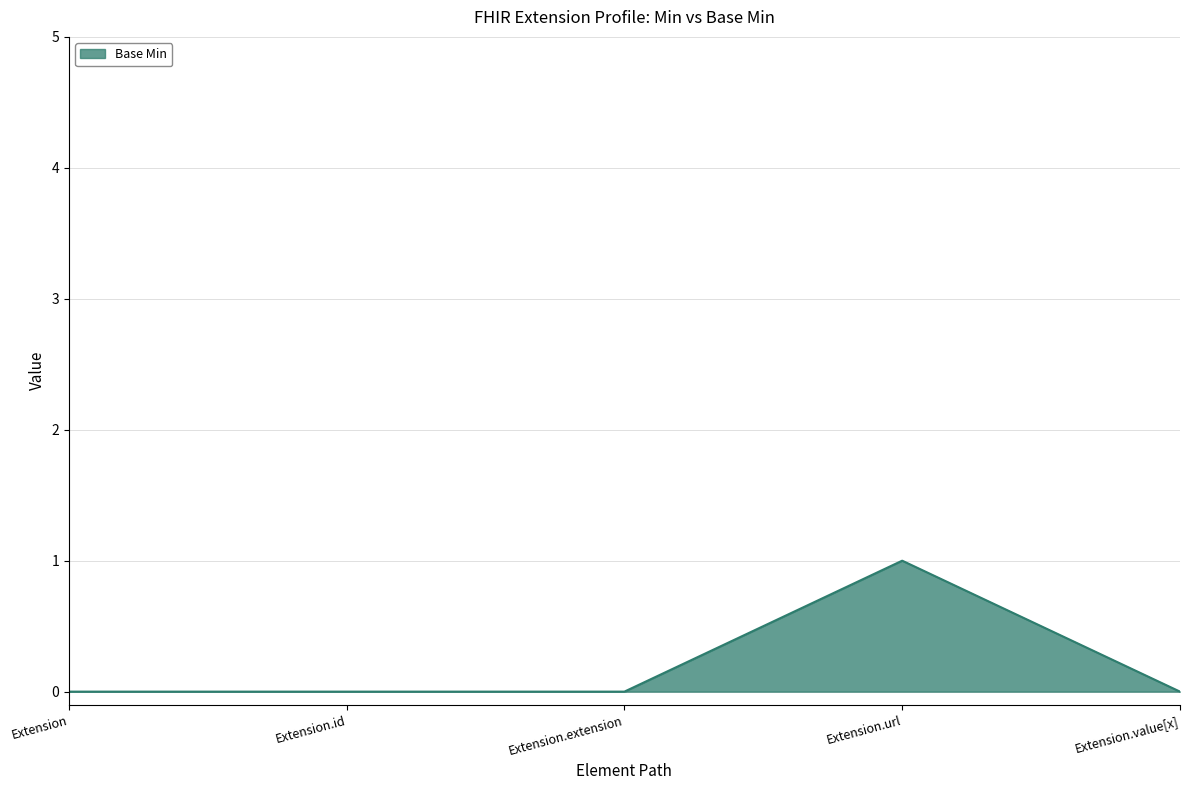

Is it true that the value at Extension.url is 1?

True